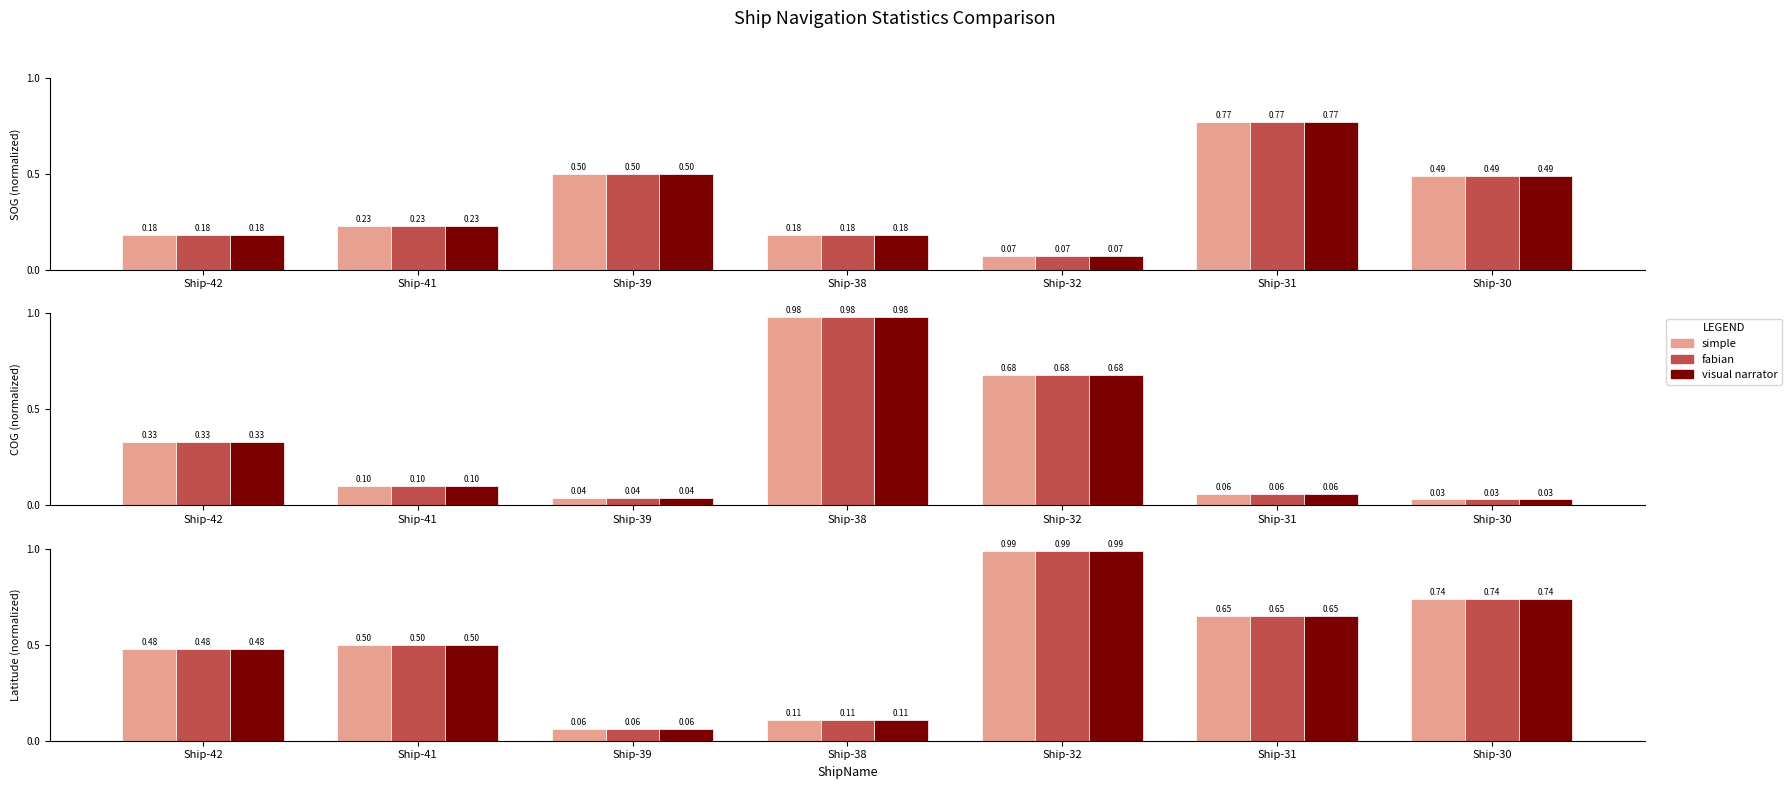

Which category has the highest value across all series?

Ship-32